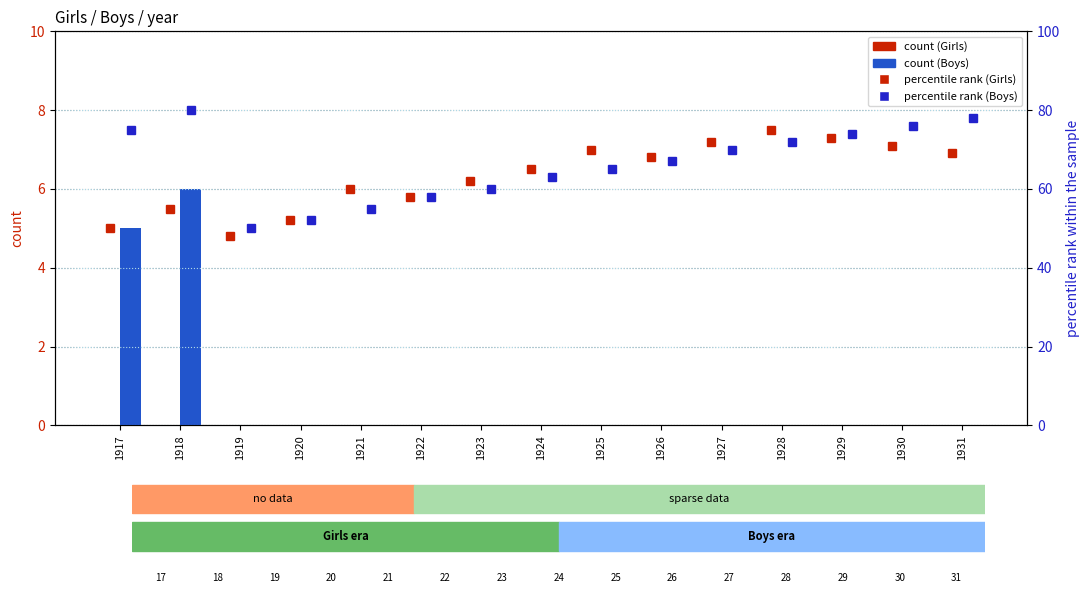

Is the value of Boys count at 1927 greater than the value of Boys percentile rank at 1924?

No